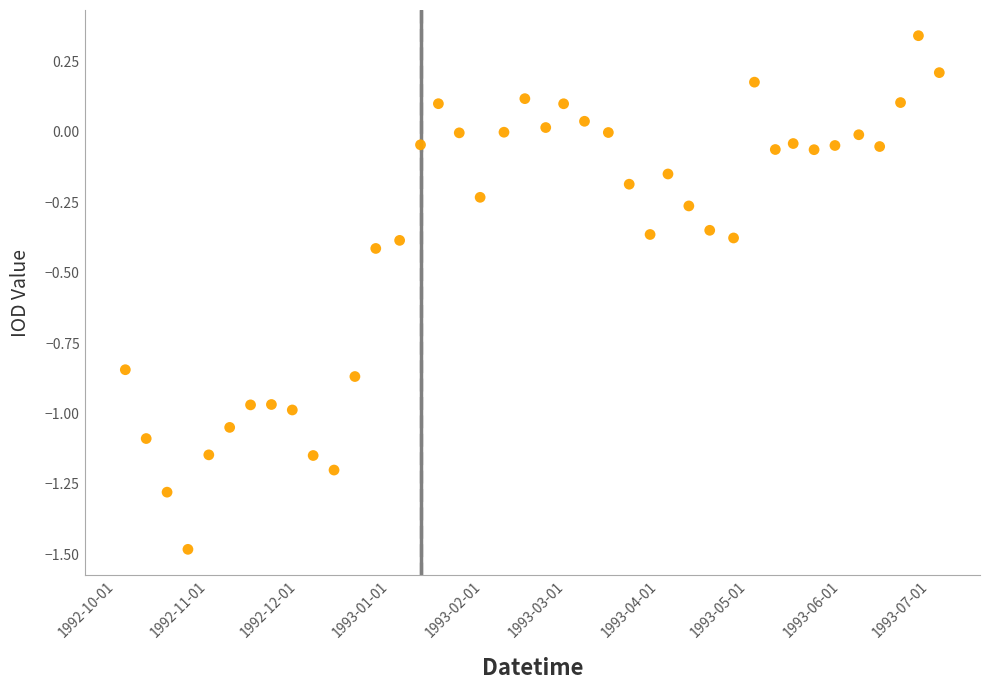

What is the range of X values (max minus min)?

273.0